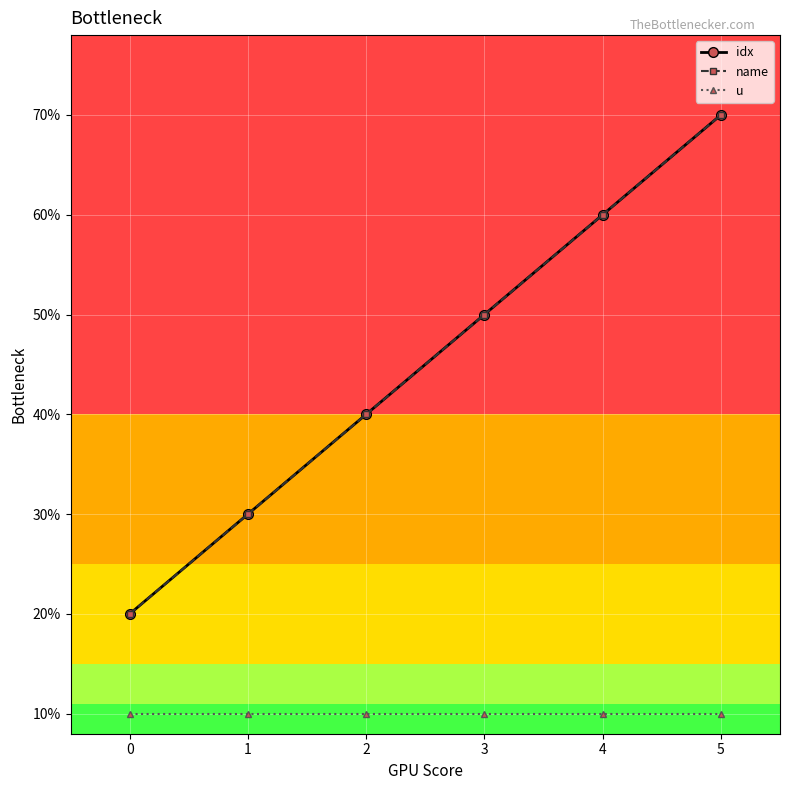

At which label is idx closest to 4?

2